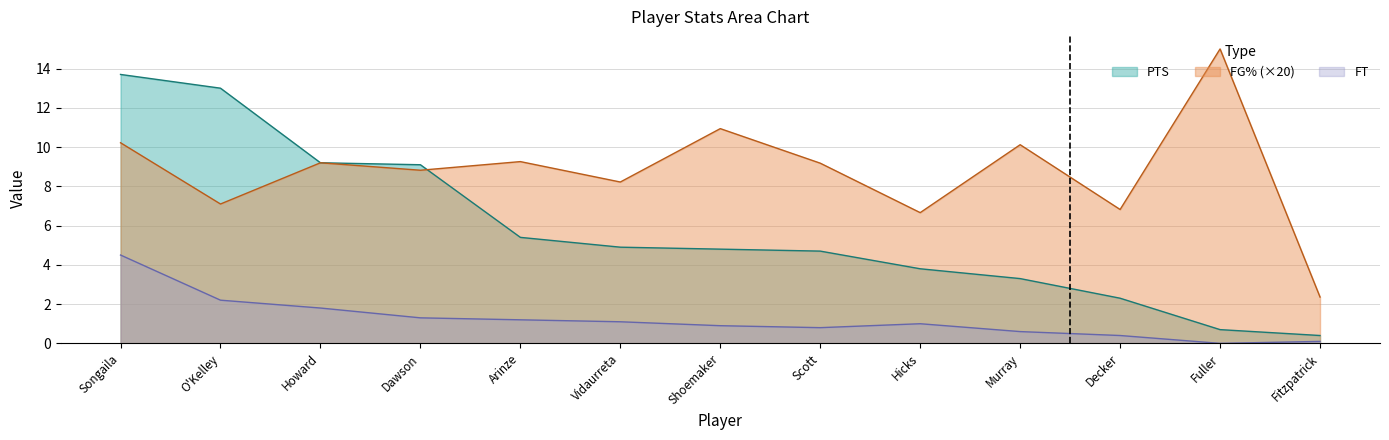

In FT, how many points are higher than both neighbors (excluding endpoints)?

1